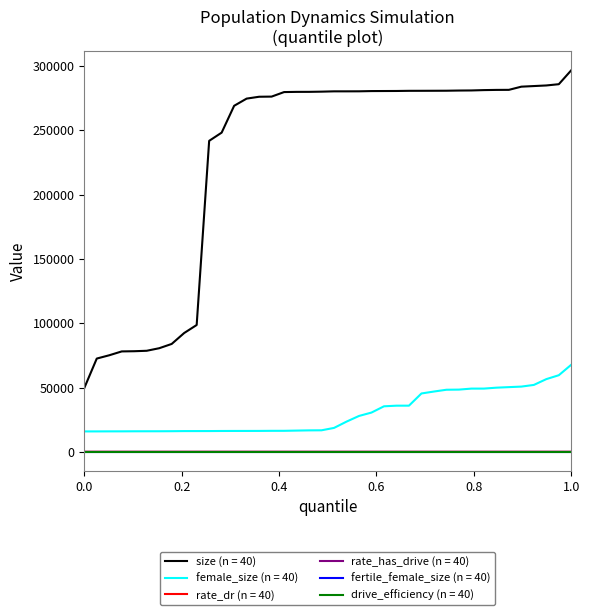

What is the greatest value displayed?

296749.0